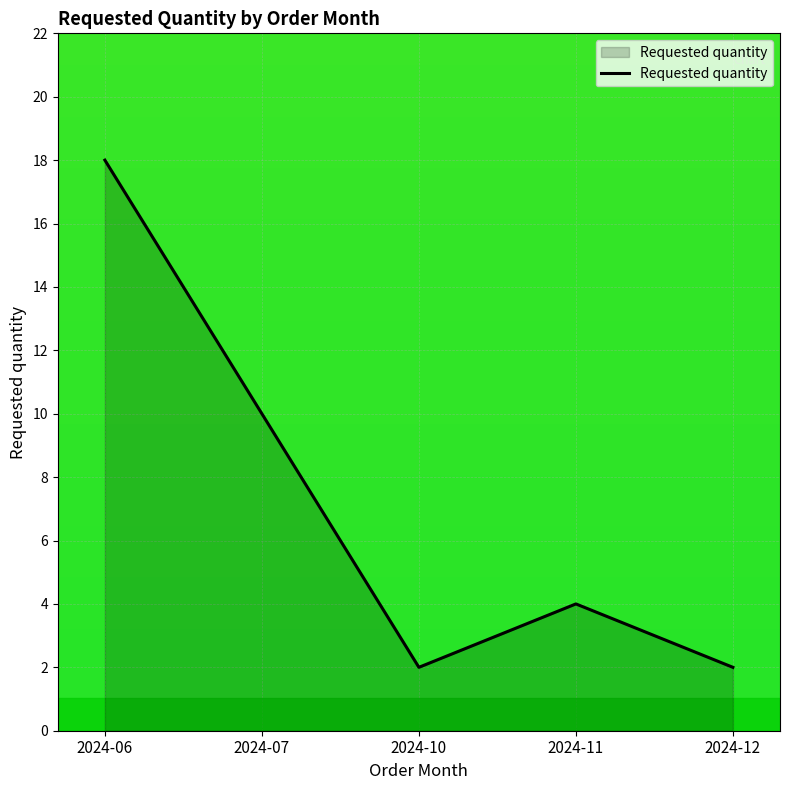

True or false: the data shows 3 at 2024-12.

False